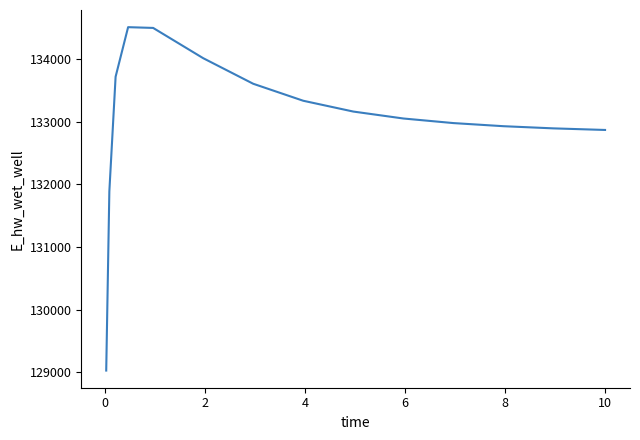

What is the greatest value displayed?

134507.7